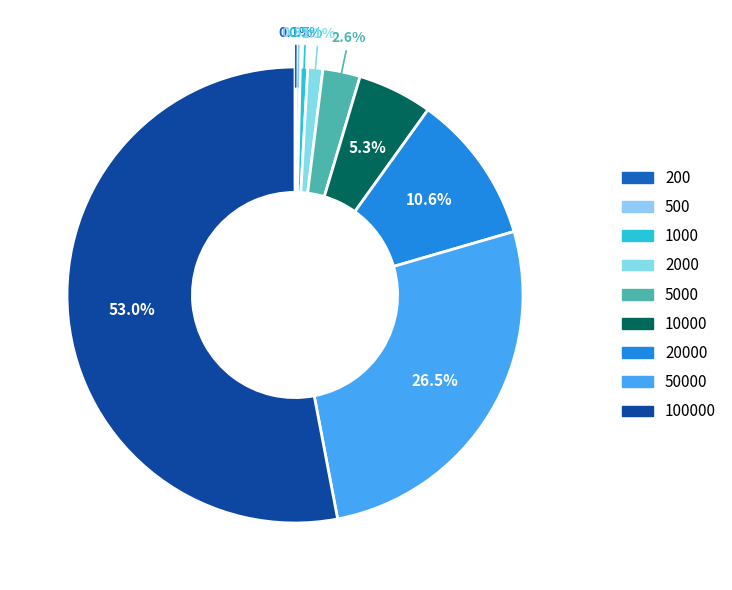

The 500 slice represents 0% of the pie. True or false?

True